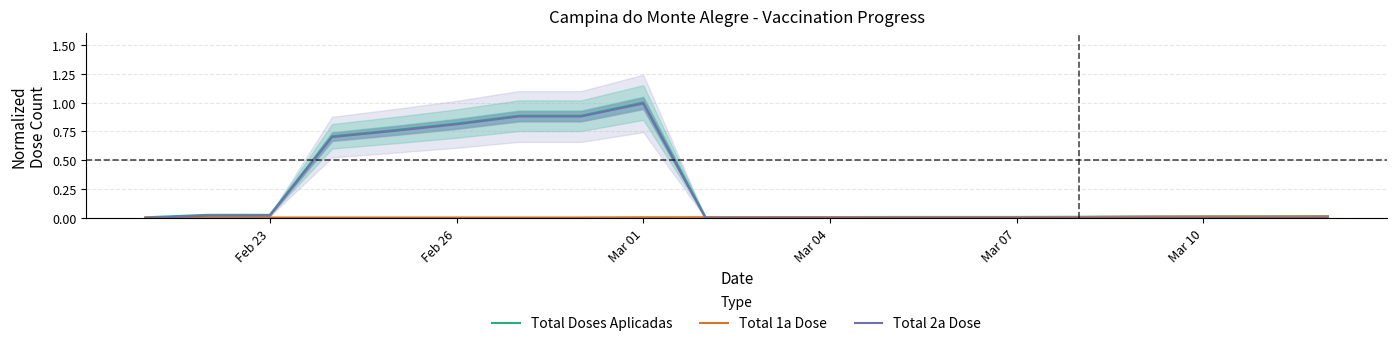

The value of Total Doses Aplicadas at Feb 26 is 1.2. True or false?

False